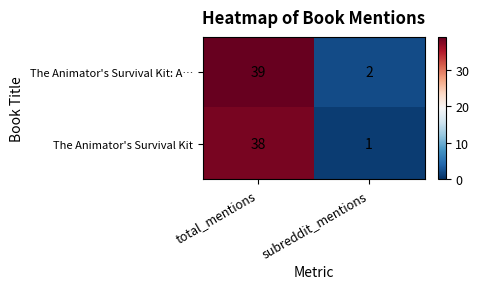

How many data points does each series have?

2